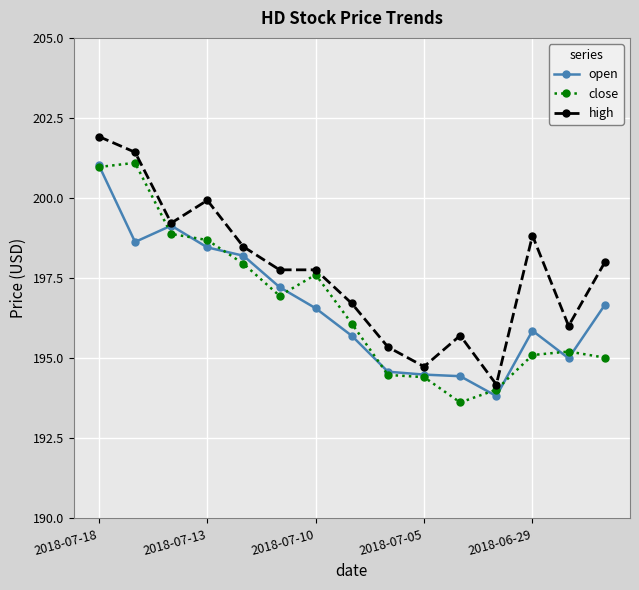

Count the number of categories in the chart.

15